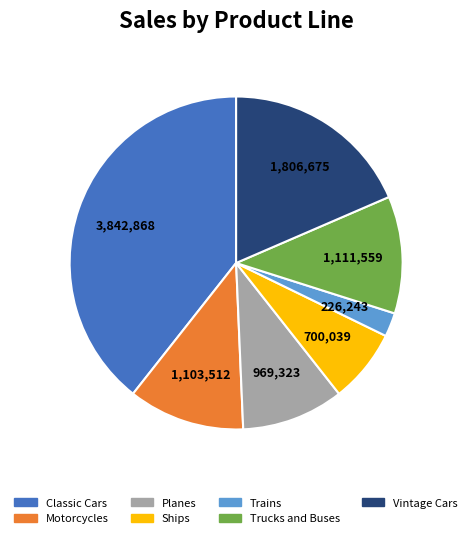

Count the number of slices in the pie.

7